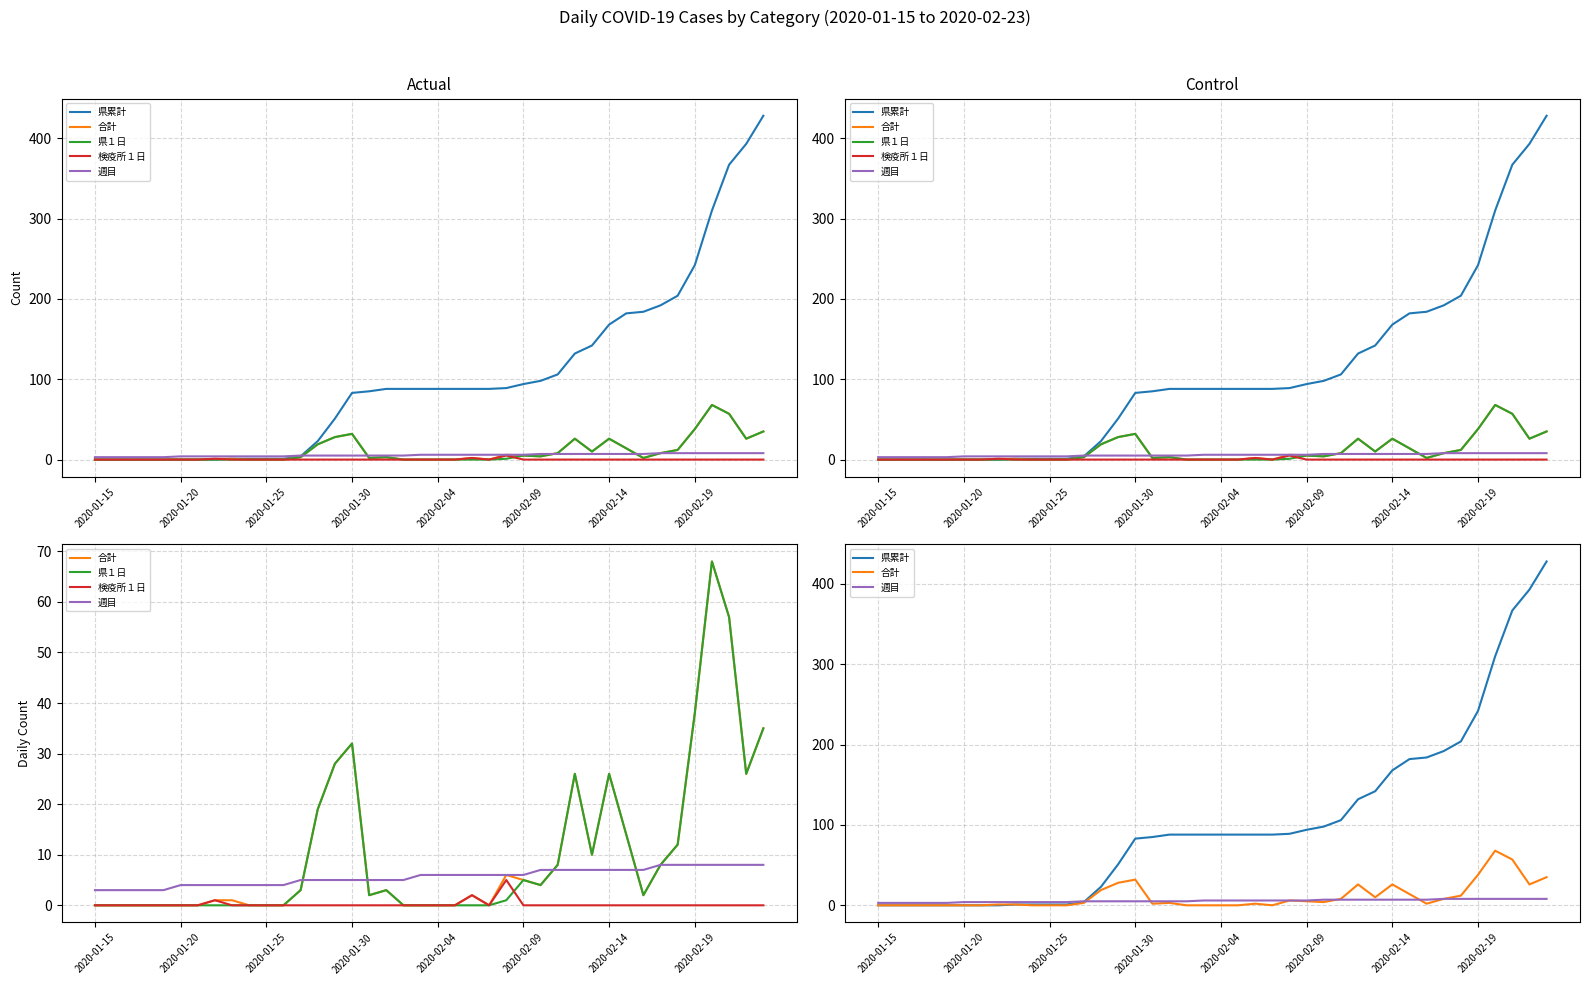

The value of 検疫所１日 at 39 is 0. True or false?

True